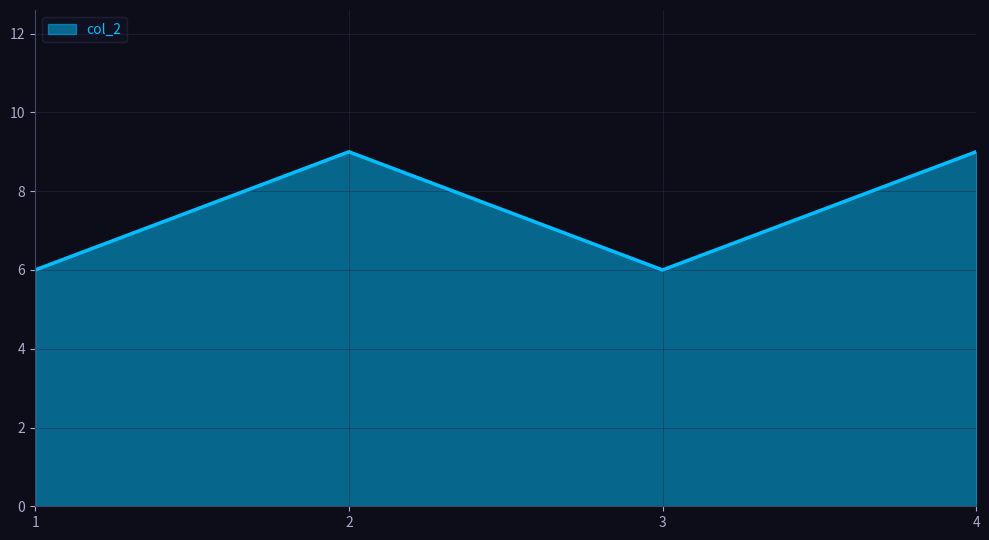

What is the greatest value displayed?

9